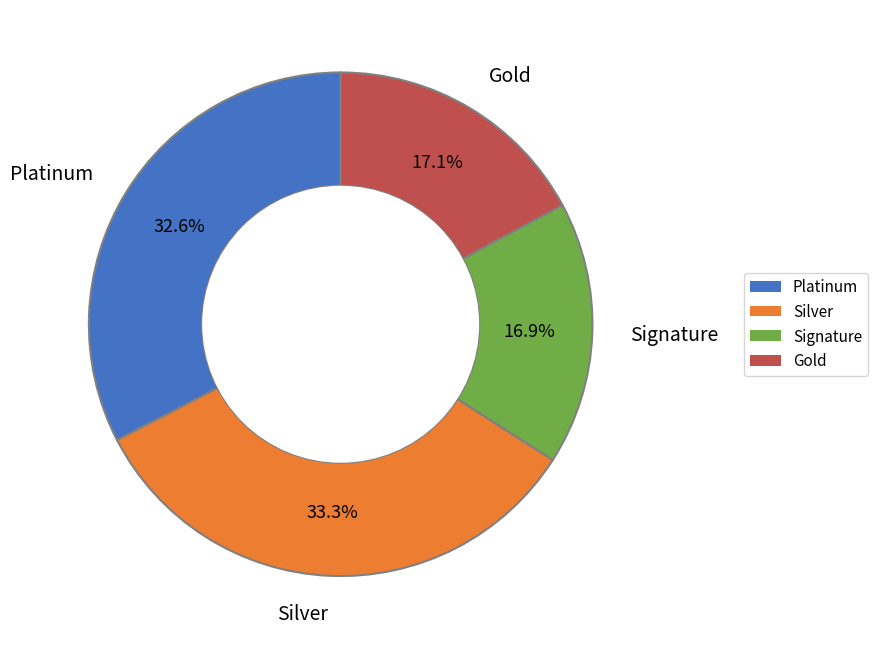

Between Silver and Gold, which is larger?

Silver